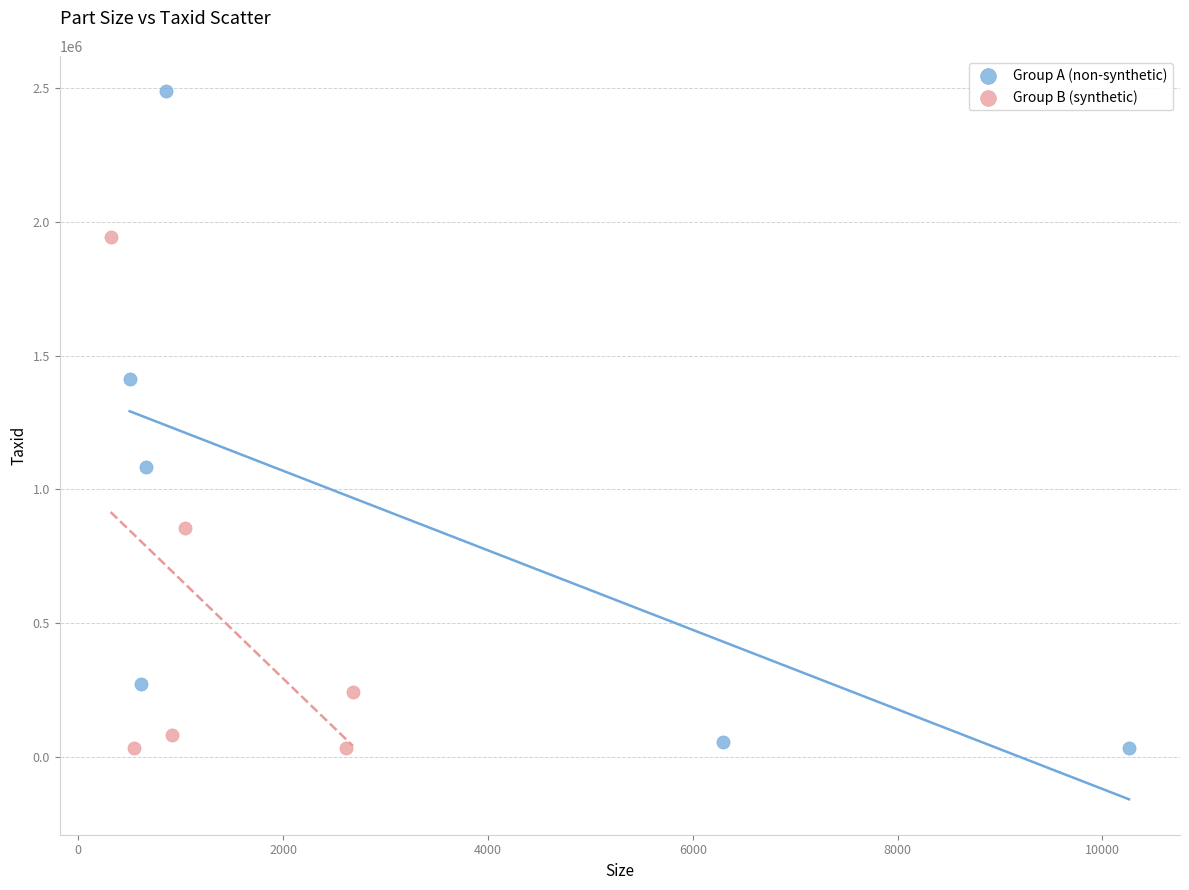

Which series has the widest spread of Y values?

Group A (non-synthetic)